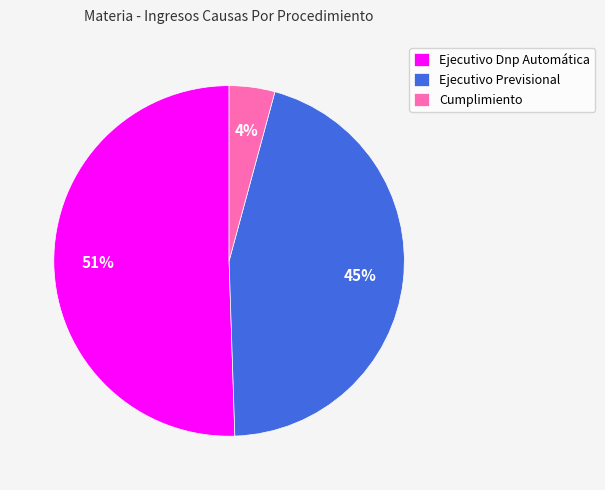

The Ejecutivo Dnp Automática slice represents 51% of the pie. True or false?

True